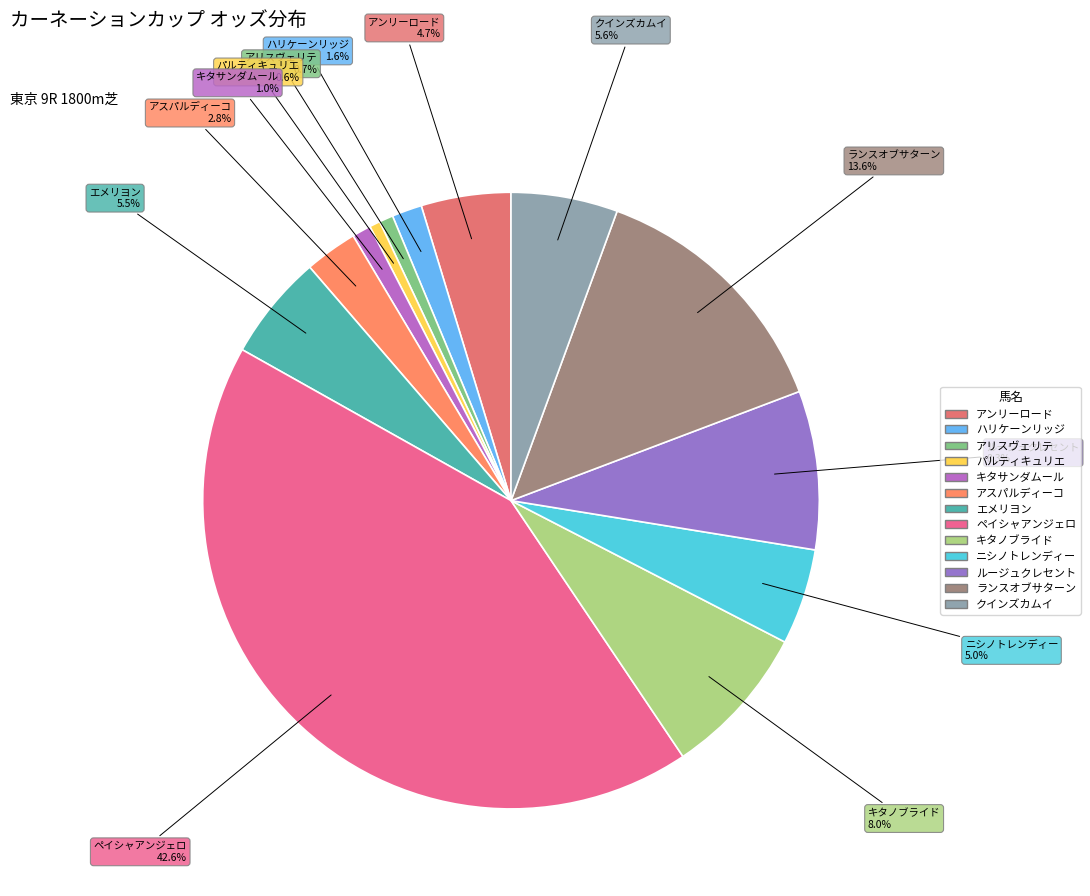

True or false: エメリヨン accounts for 1% of the total.

False